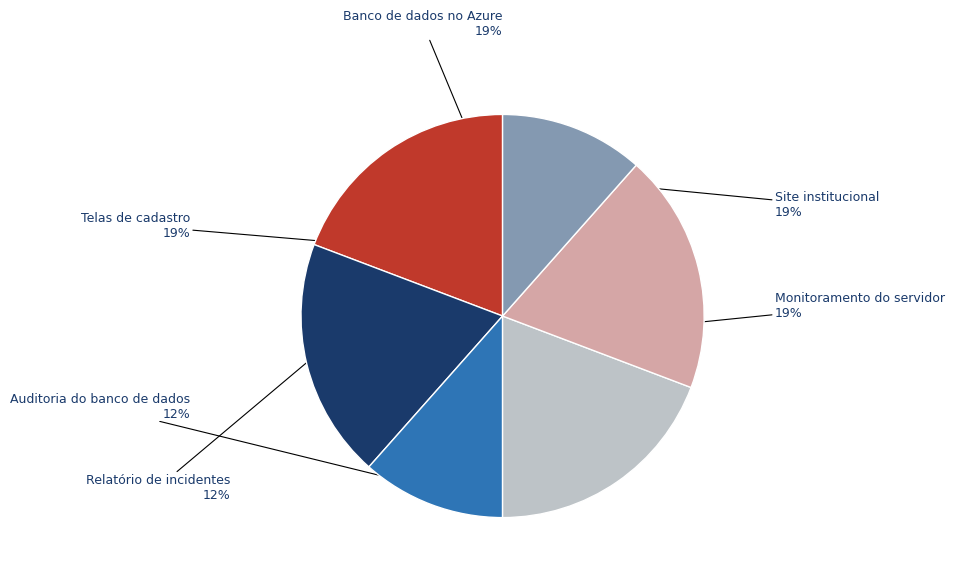

How many slices are in this pie chart?

6